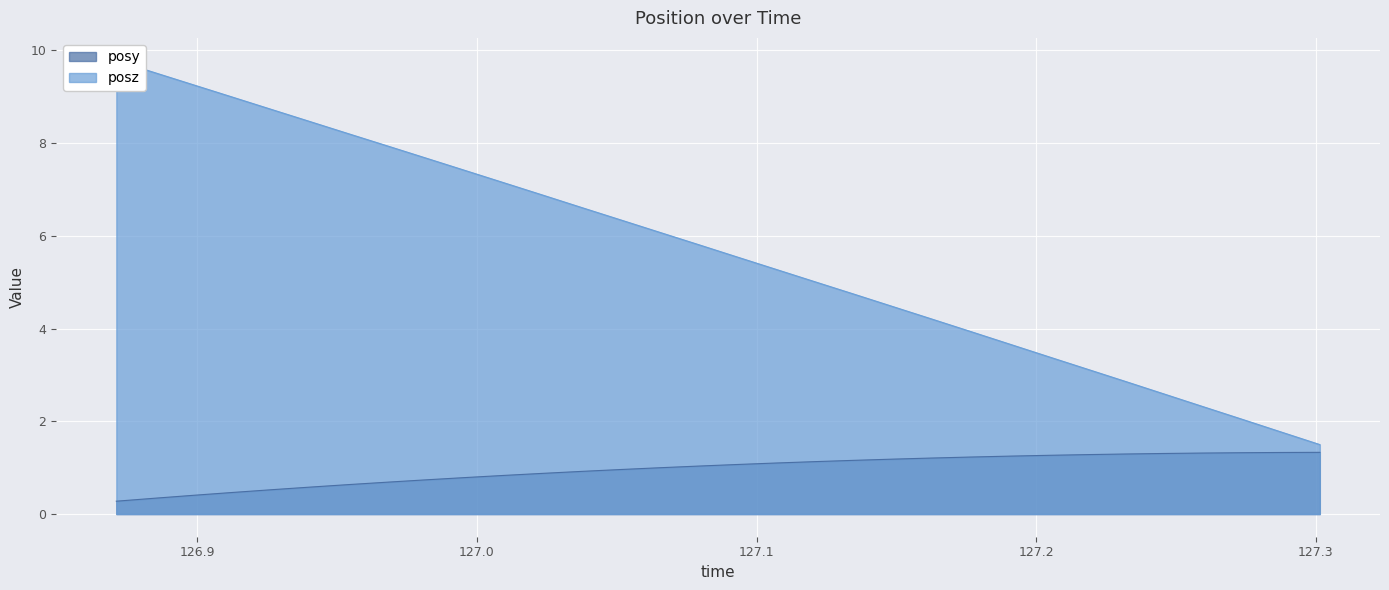

True or false: posy and posz intersect in this chart.

False